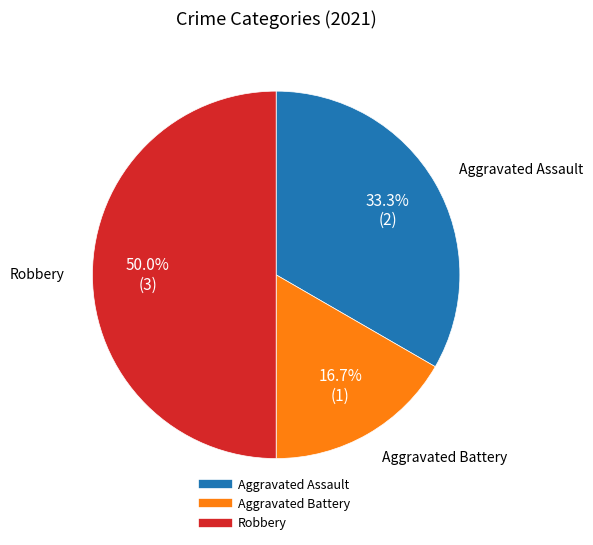

How many slices are in this pie chart?

3